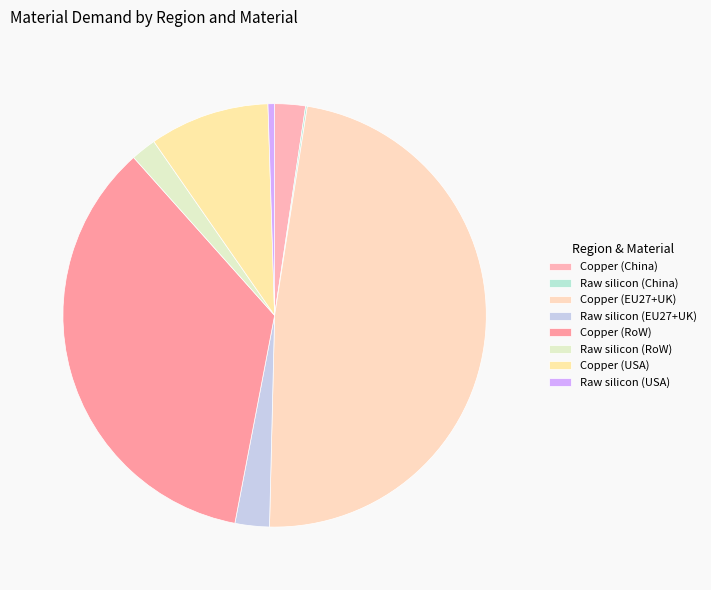

How many slices are in this pie chart?

8